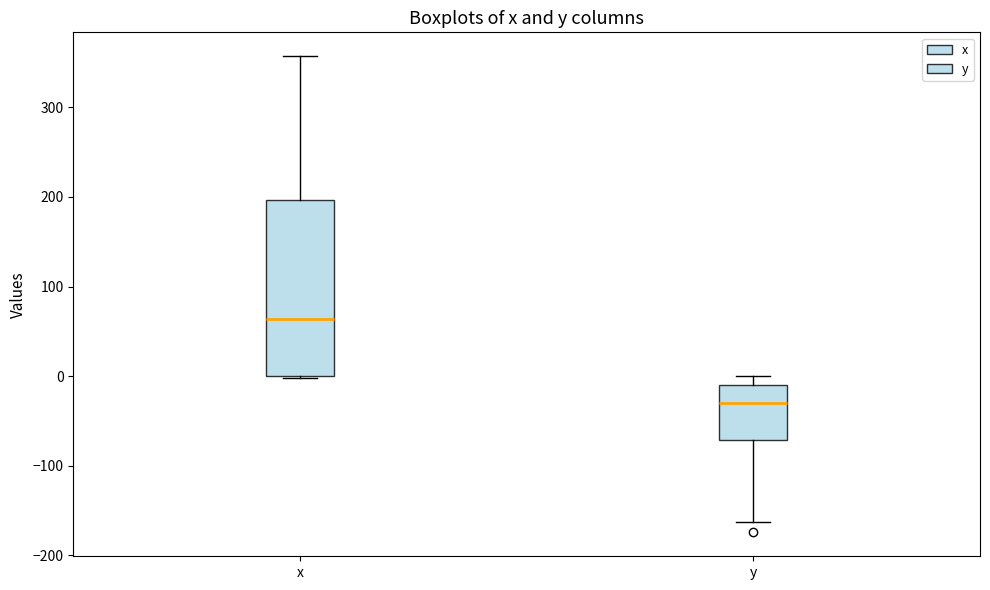

Reading left to right, read every box against the y-axis: the position of its median line, the range the box covers, and the ends of its whiskers. The values are not printed on the chart, so give them approximately, as read against the axis.

x: median 60, box 0 to 200, whiskers 0 to 360
y: median -30, box -70 to -10, whiskers -160 to 0